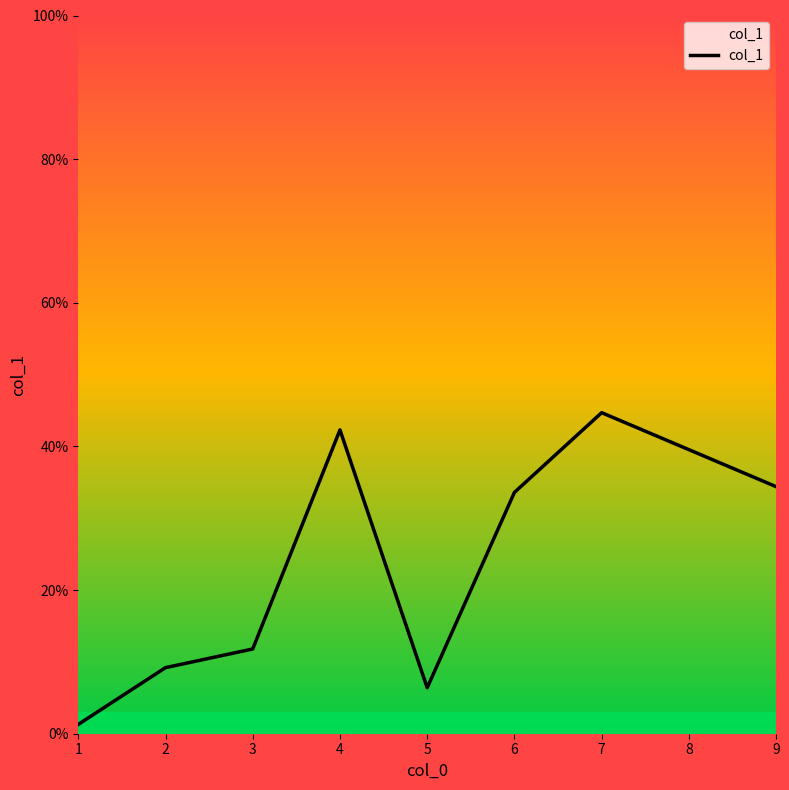

Between 2 and 6, which is larger?

6